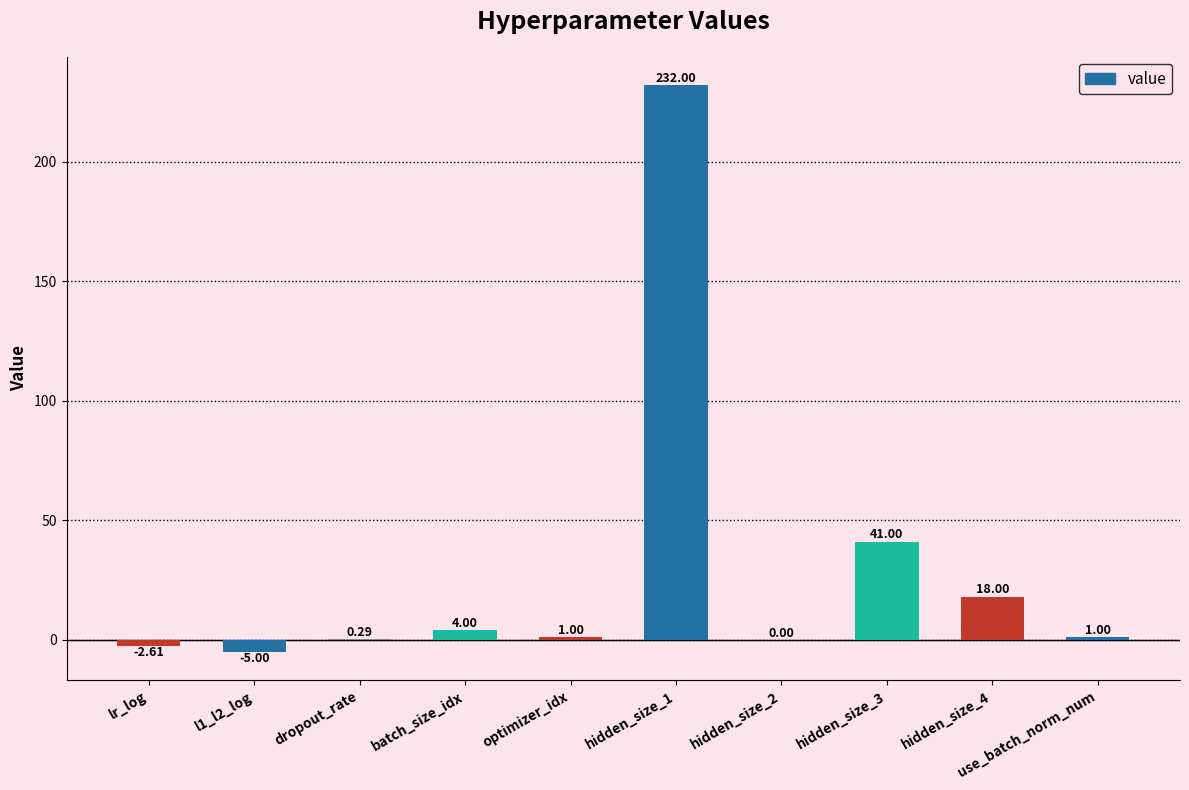

Where does the data first go above 1?

batch_size_idx